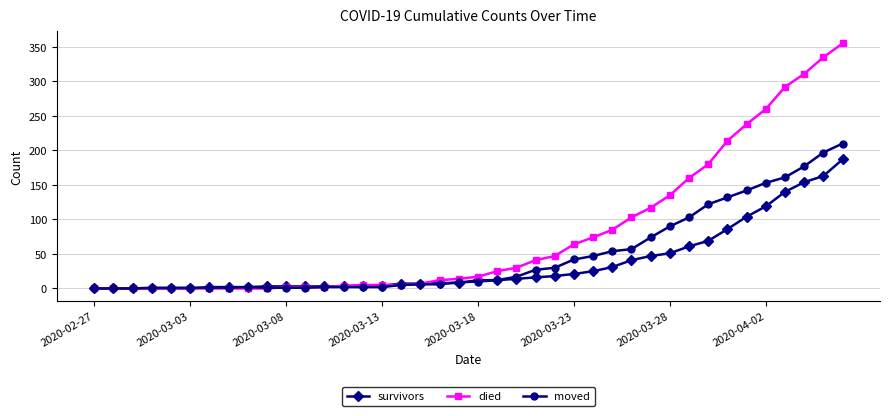

Rank the series by their average value, from lowest to highest.

survivors, moved, died